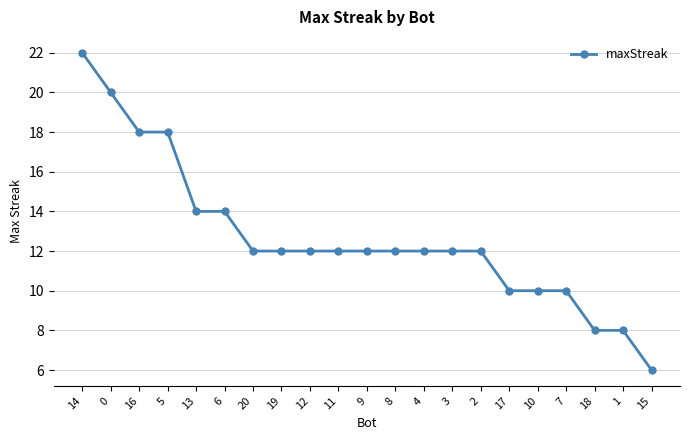

What is the label of the 16th point from the left?

17